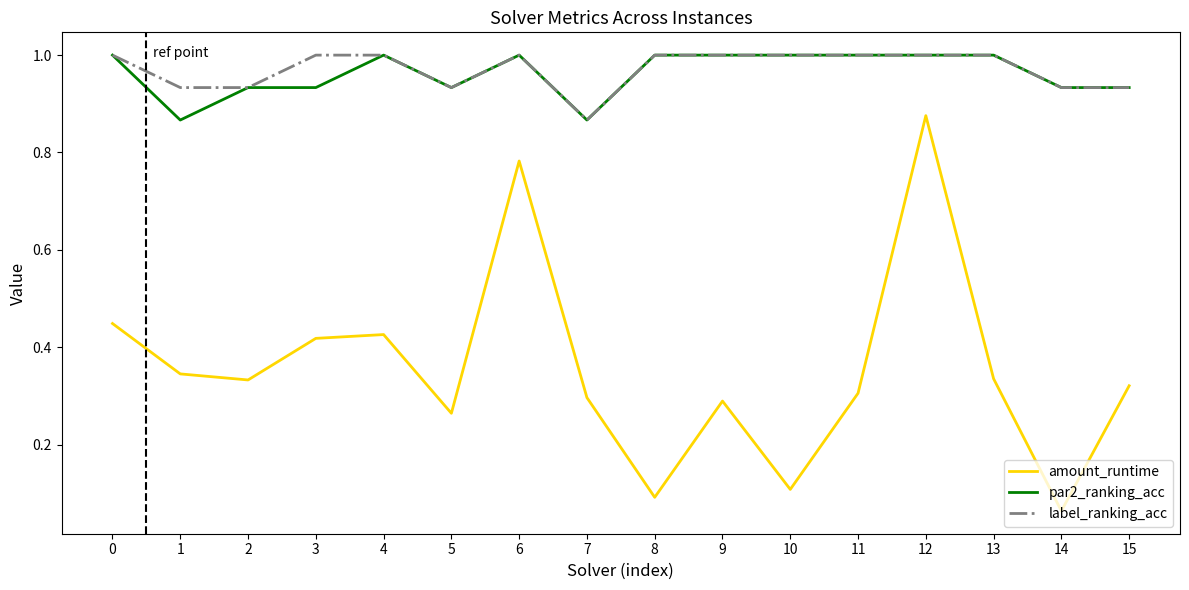

Is the value of par2_ranking_acc at 7 greater than the value of amount_runtime at 6?

Yes